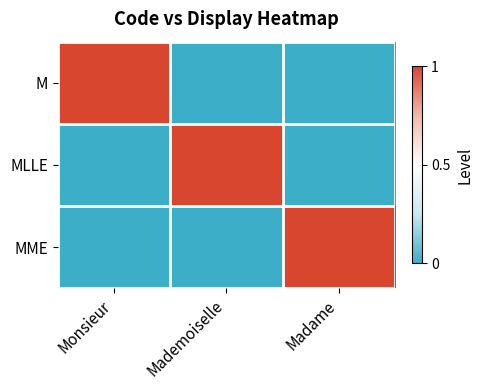

Reading left to right, list all the values displayed in this chart.

M: Monsieur=1	Mademoiselle=0	Madame=0
MLLE: Monsieur=0	Mademoiselle=1	Madame=0
MME: Monsieur=0	Mademoiselle=0	Madame=1